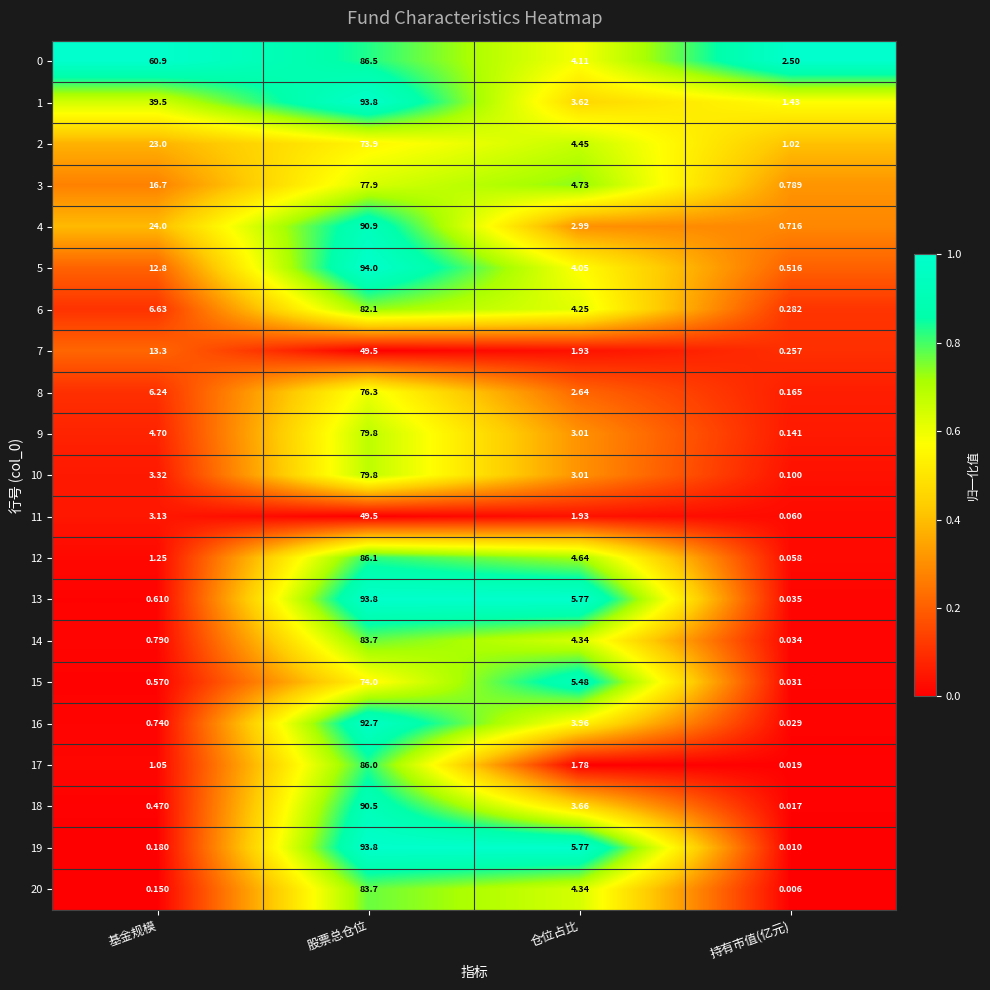

At which label does 15 first exceed 5?

股票总仓位